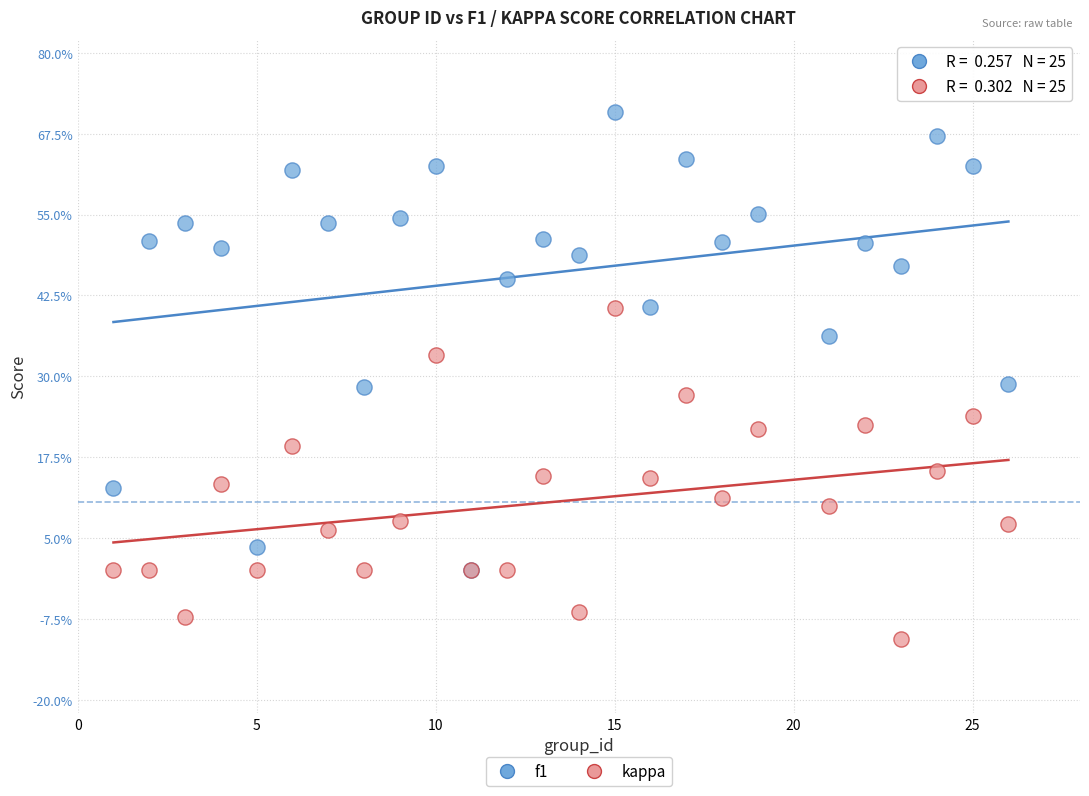

Which series reaches the maximum Y coordinate?

f1